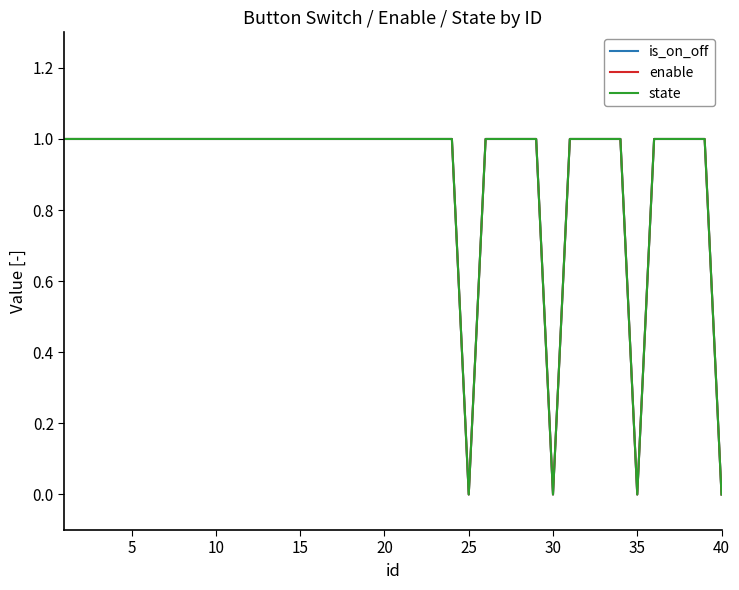

Does the chart have visible grid lines?

No